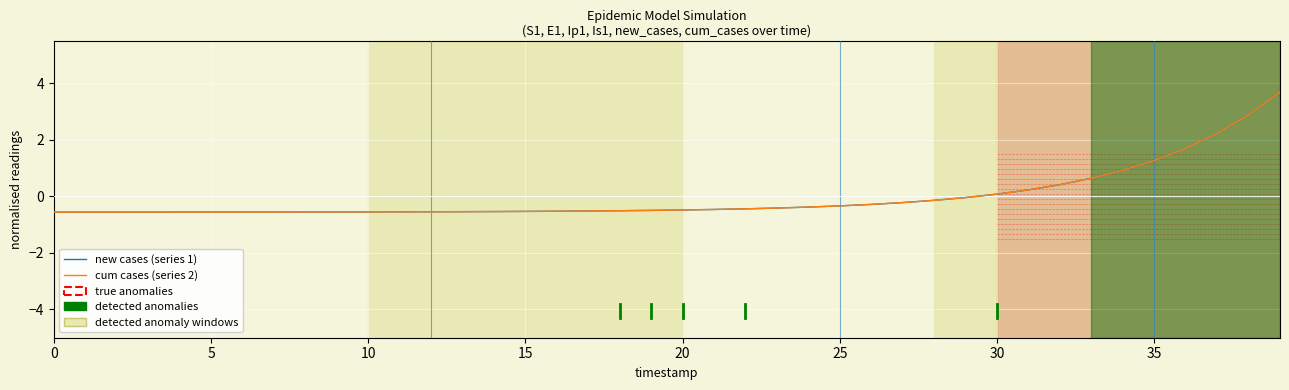

What is the highest value of the cum cases (series 2) series?

3.7